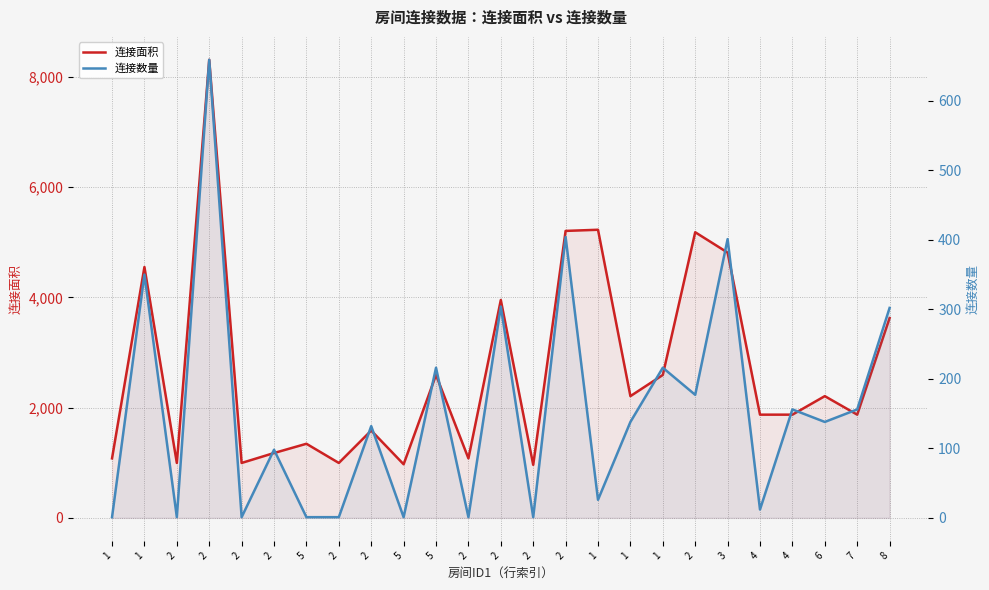

The value of 连接面积 at 1 is 7969. True or false?

False